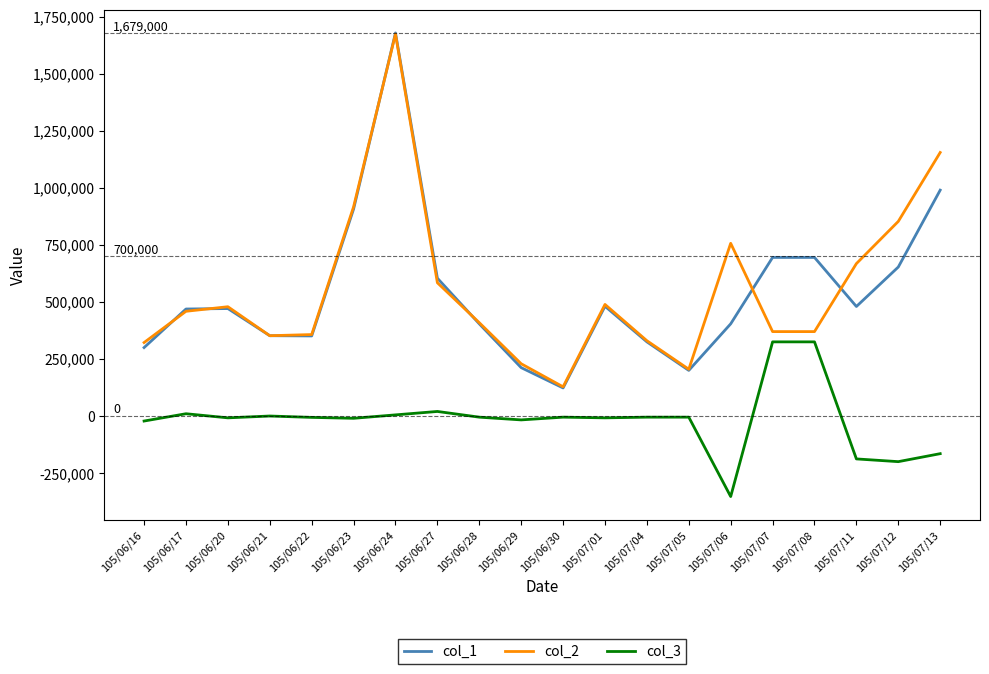

The col_2 series shows 205000 at 105/07/05. True or false?

True